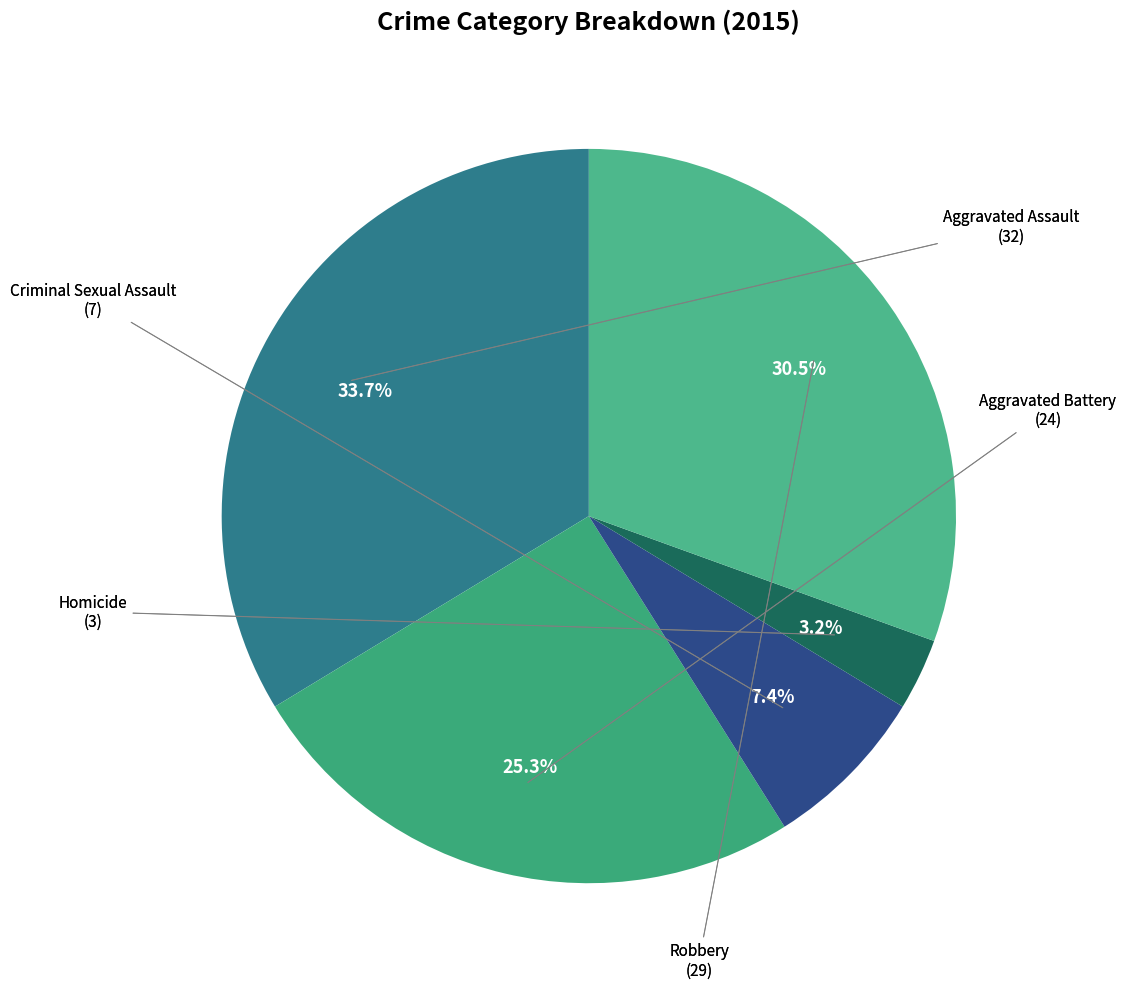

To the nearest percent, what percentage of the pie is Criminal Sexual Assault?

7%